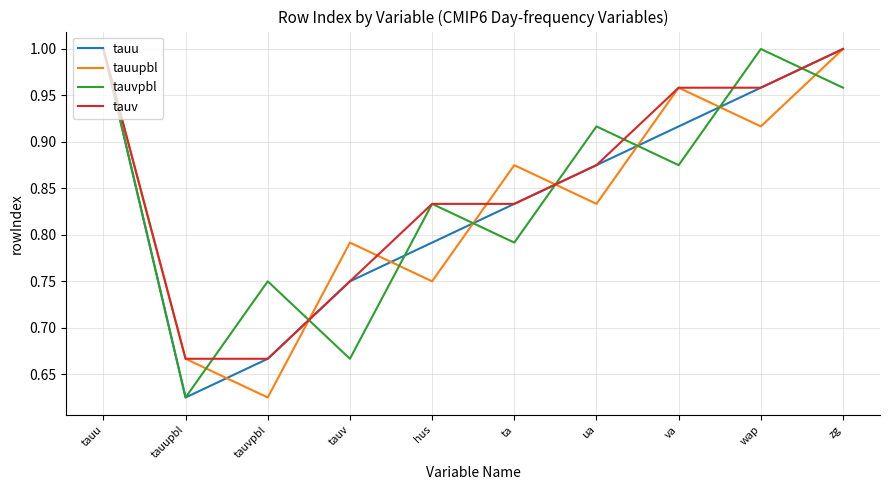

Which category has the lowest value in the tauvpbl series?

tauupbl